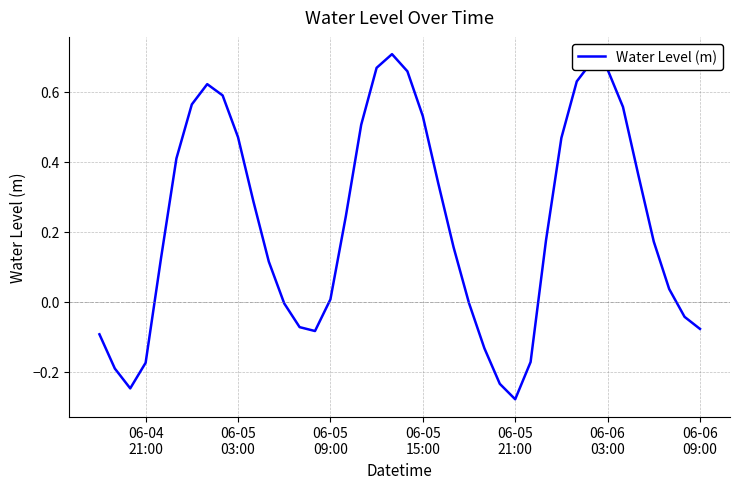

Is this an area chart (filled region under the line)?

No